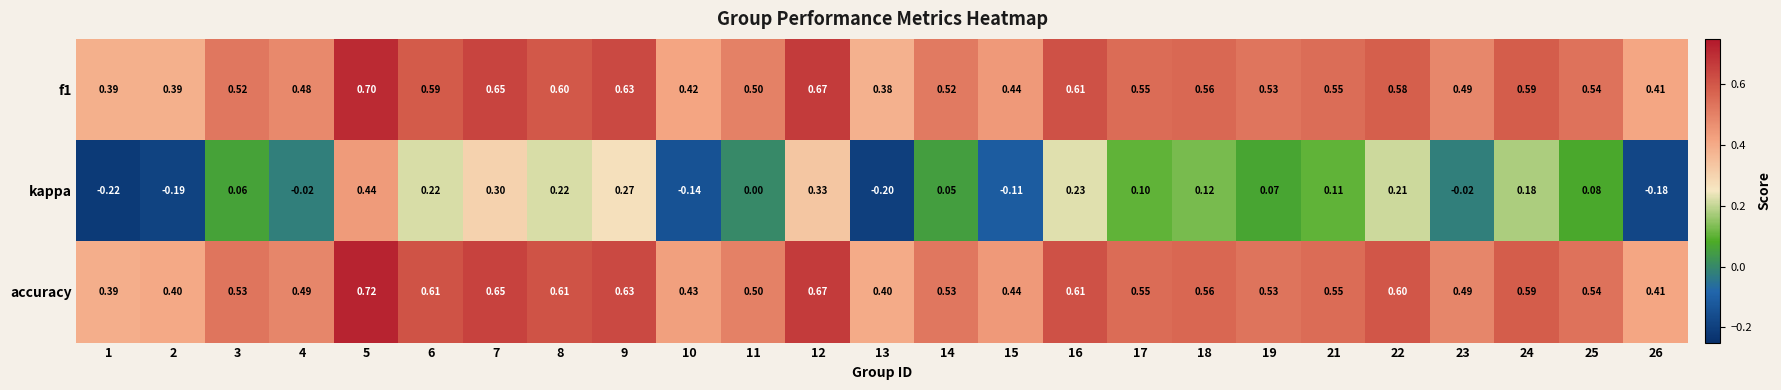

Is the value of accuracy at 2 greater than the value of f1 at 1?

Yes